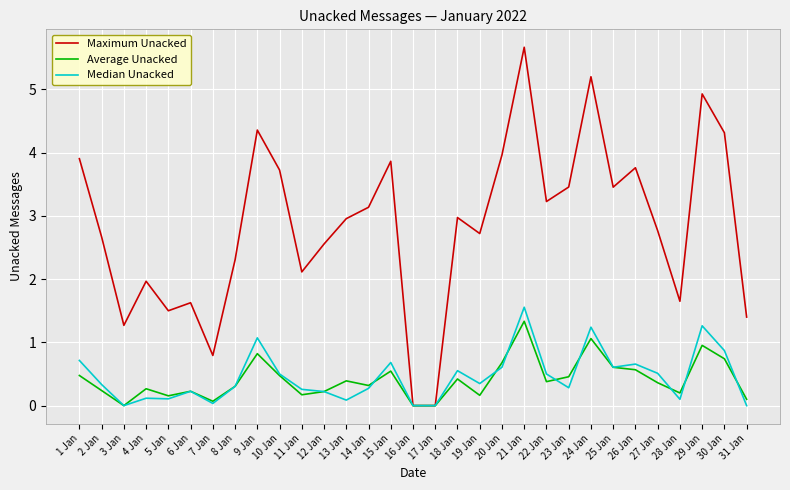

What position from the right is 4 Jan?

28